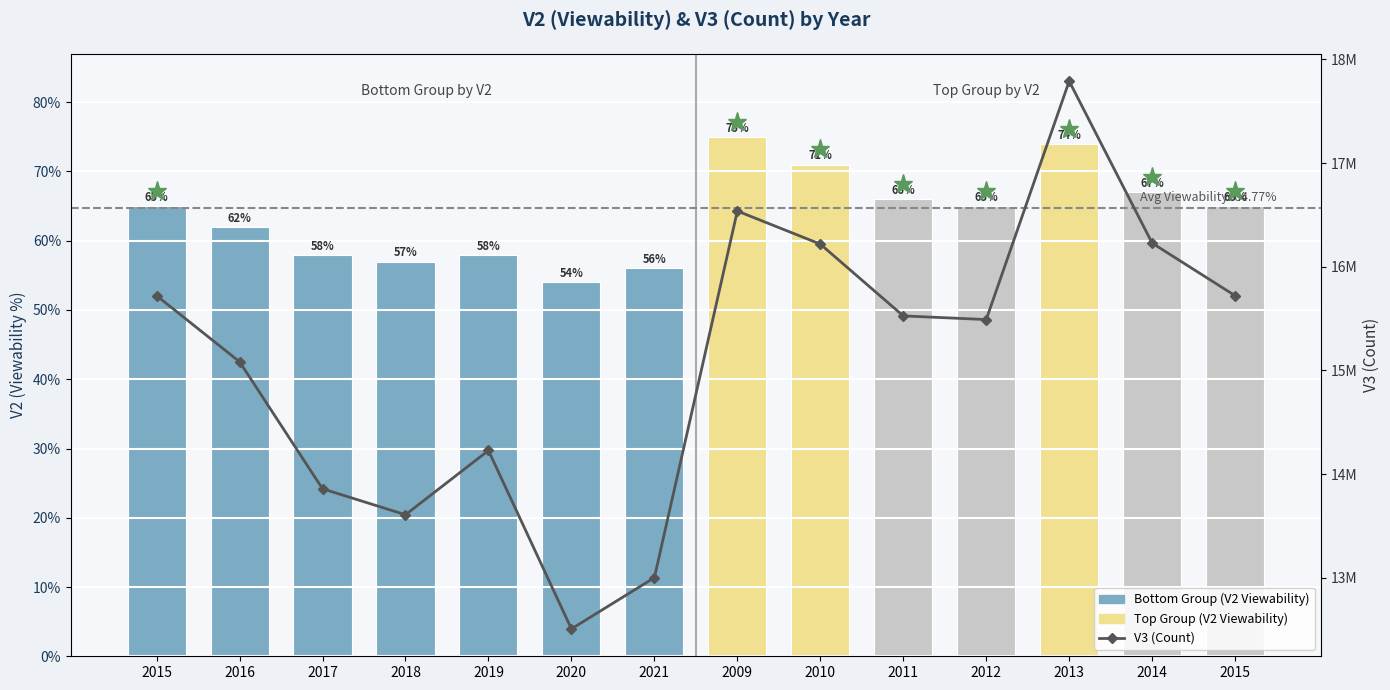

What is the change in value from 2018 to 2015?

+2112000